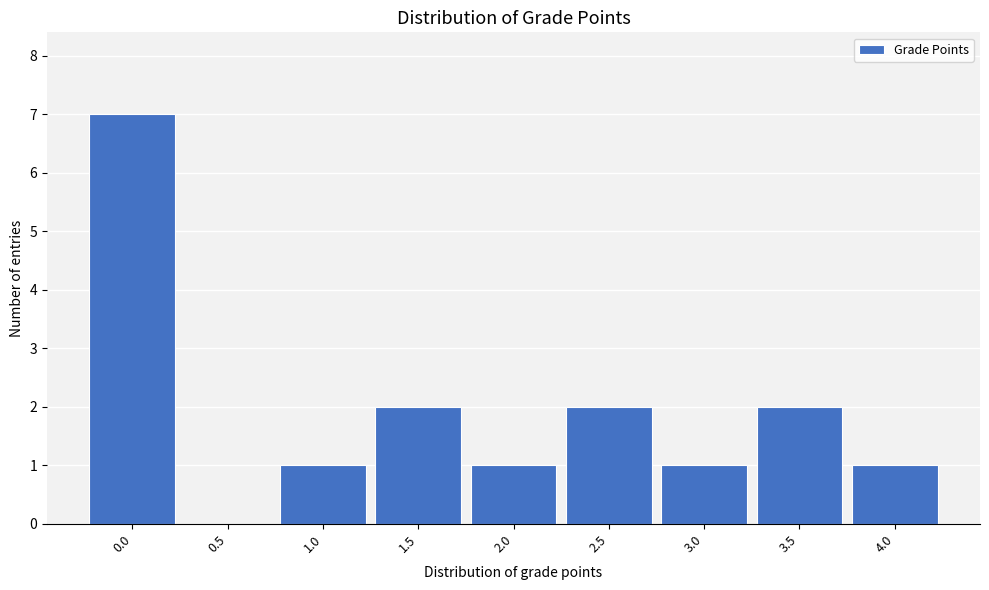

What is the height of the bar covering 2.25 to 2.75 on the x-axis? The values are not printed on the chart, so give them approximately, as read against the axis.

2